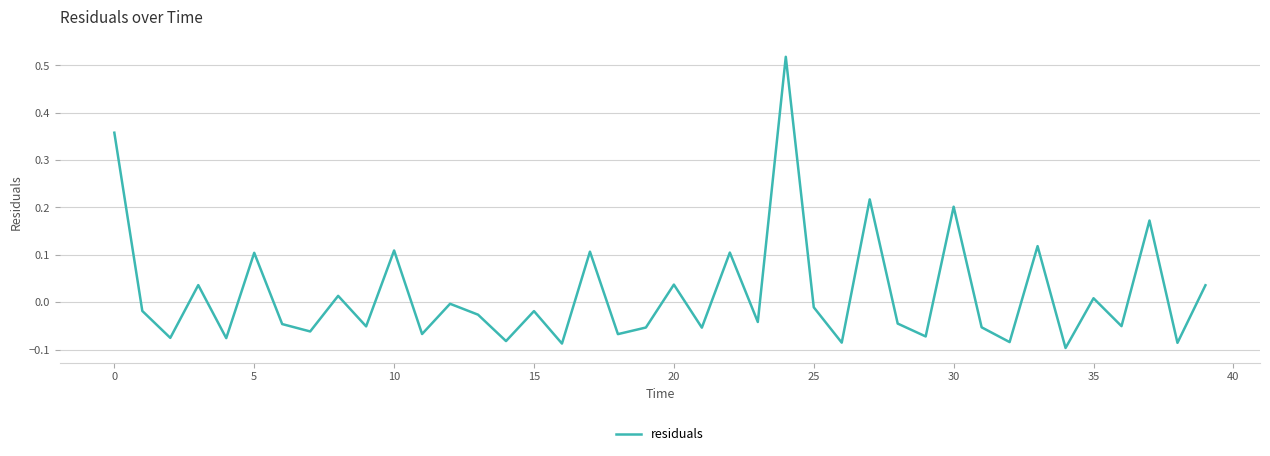

How many lines are shown in the chart?

1